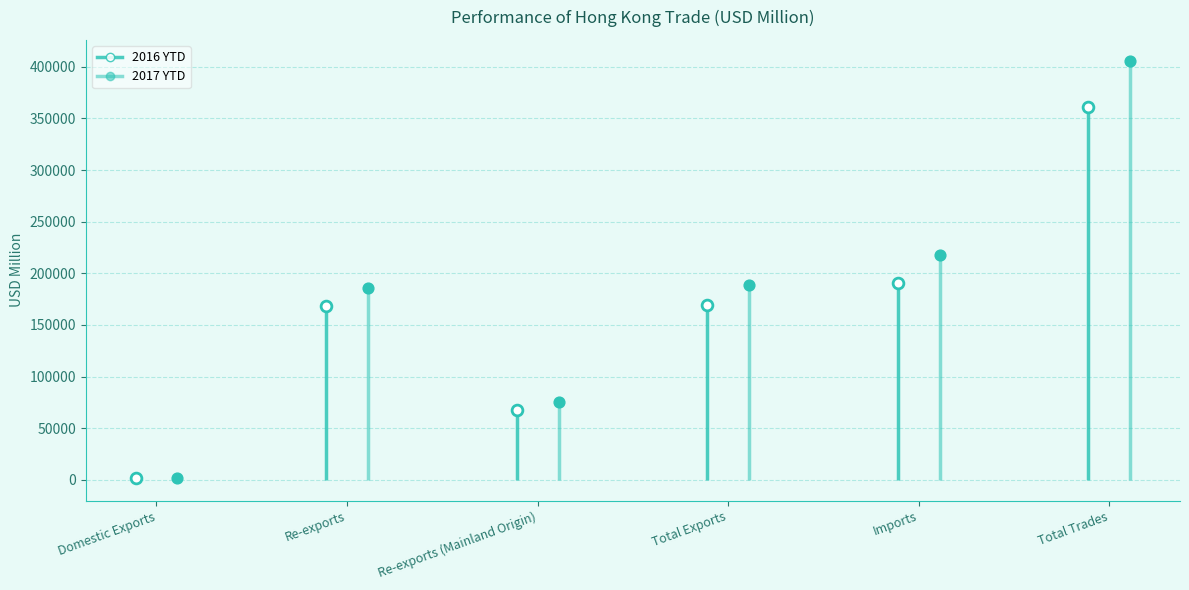

Which series has the widest spread of Y values?

2017 YTD